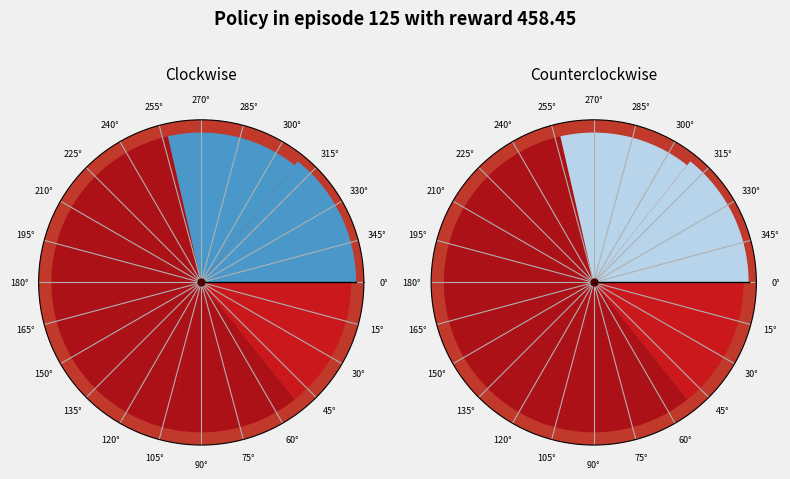

To the nearest percent, what is the combined percentage of 90° and 60°?

29%